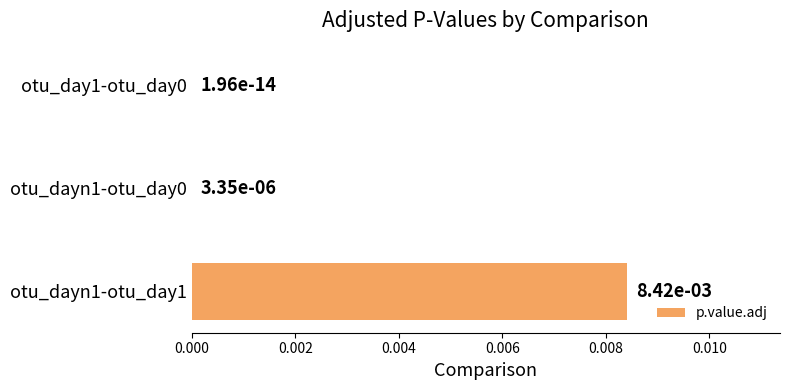

Which label corresponds to the largest value in the chart?

otu_dayn1-otu_day1